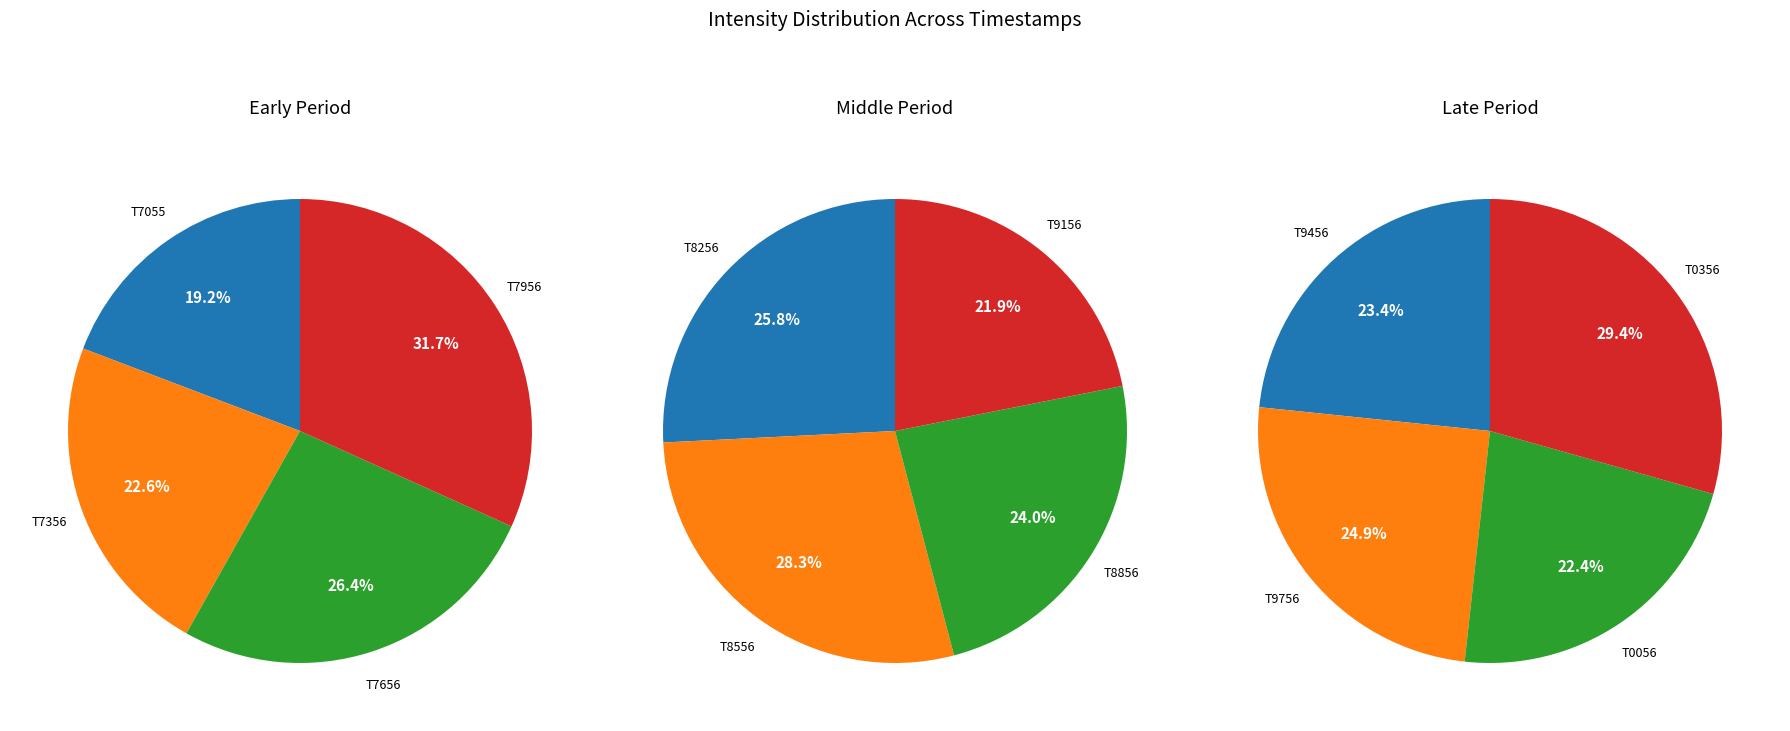

Which slice is the largest?

1691420356